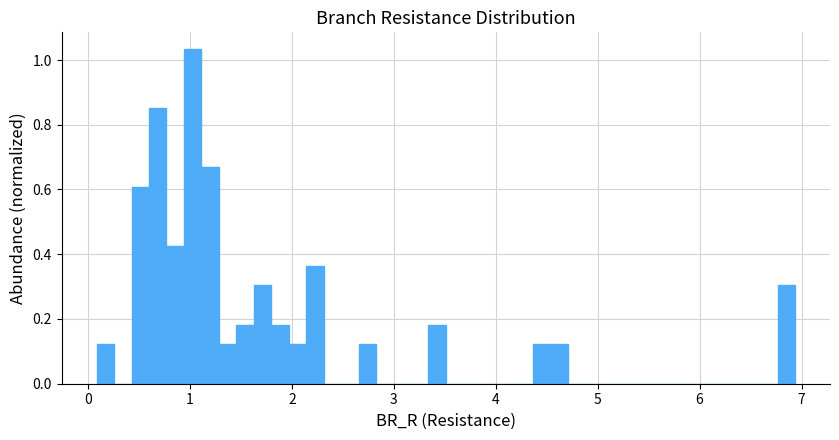

Around what value on the x-axis is the tallest bar? Give the approximate position of its centre, as read against the axis.

1.0